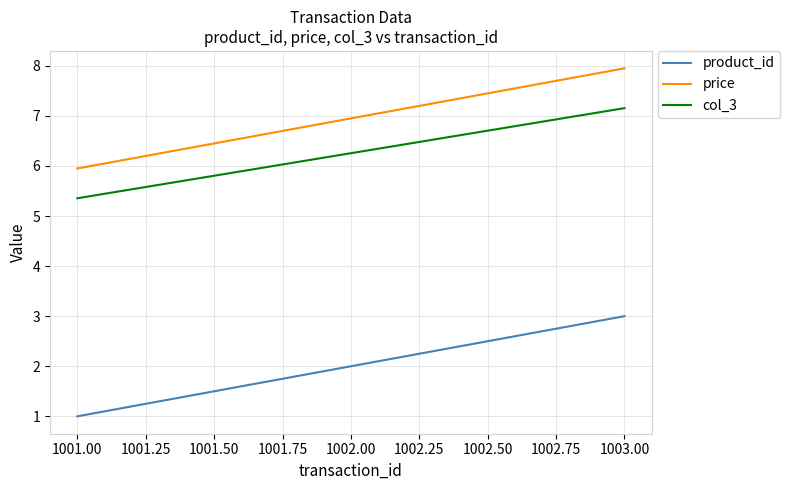

List the labels in order of price value, largest first.

1003.00, 1002.00, 1001.00